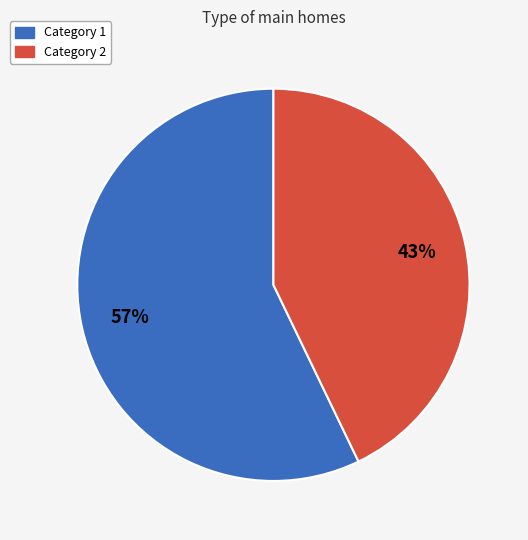

How many slices are in this pie chart?

2